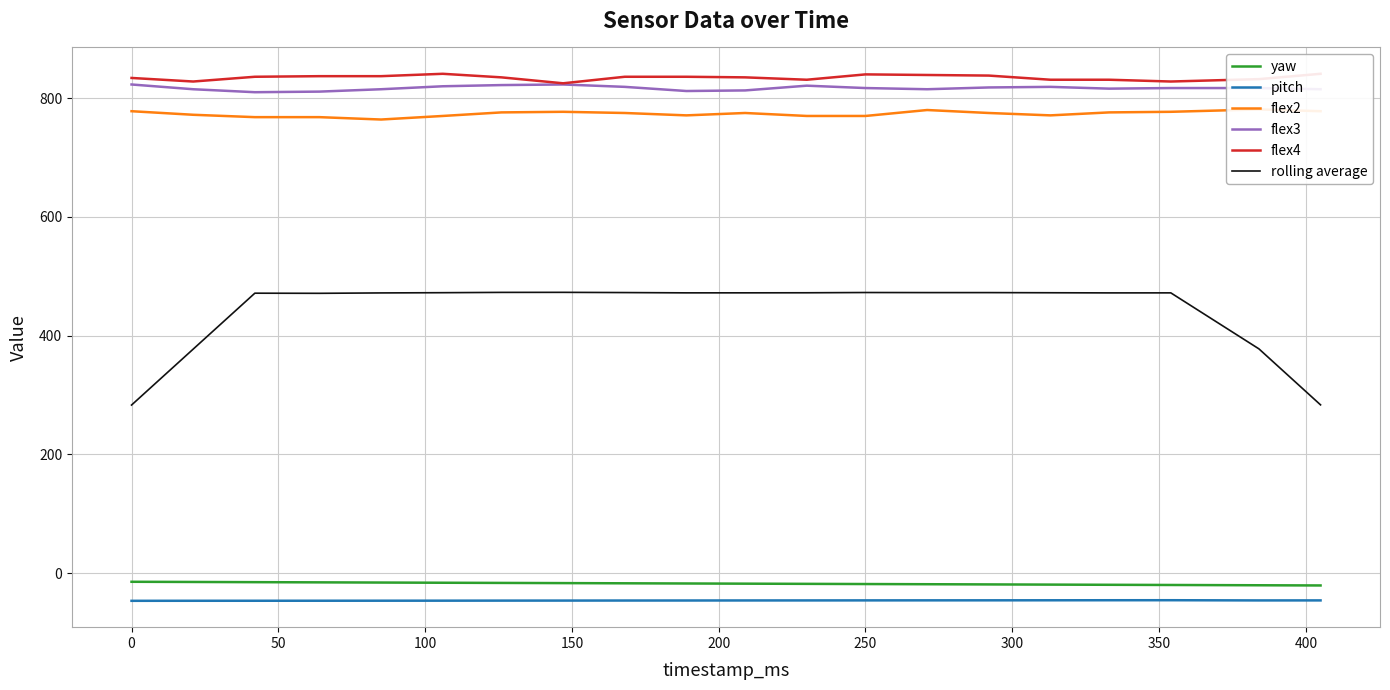

What is the smallest value displayed?

-46.4